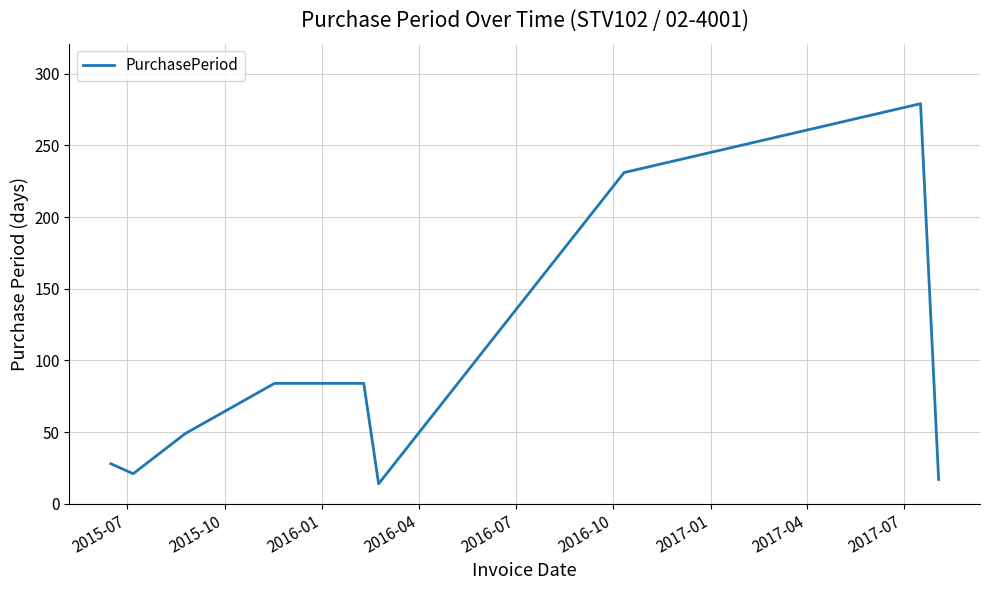

Reading left to right, list all the values displayed in this chart.

28	21	49	84	84	14	231	279	17